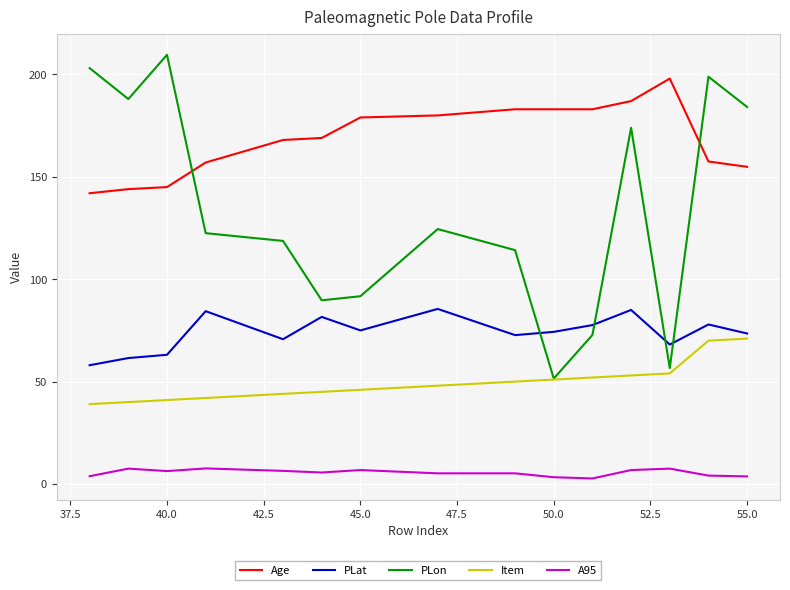

Which series has the largest total across all categories?

Age